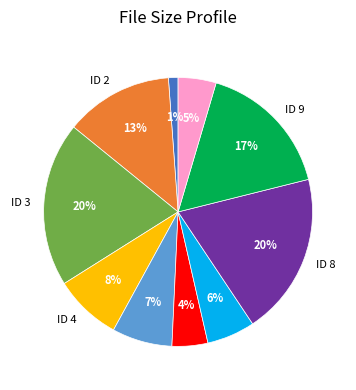

Count the number of slices in the pie.

10